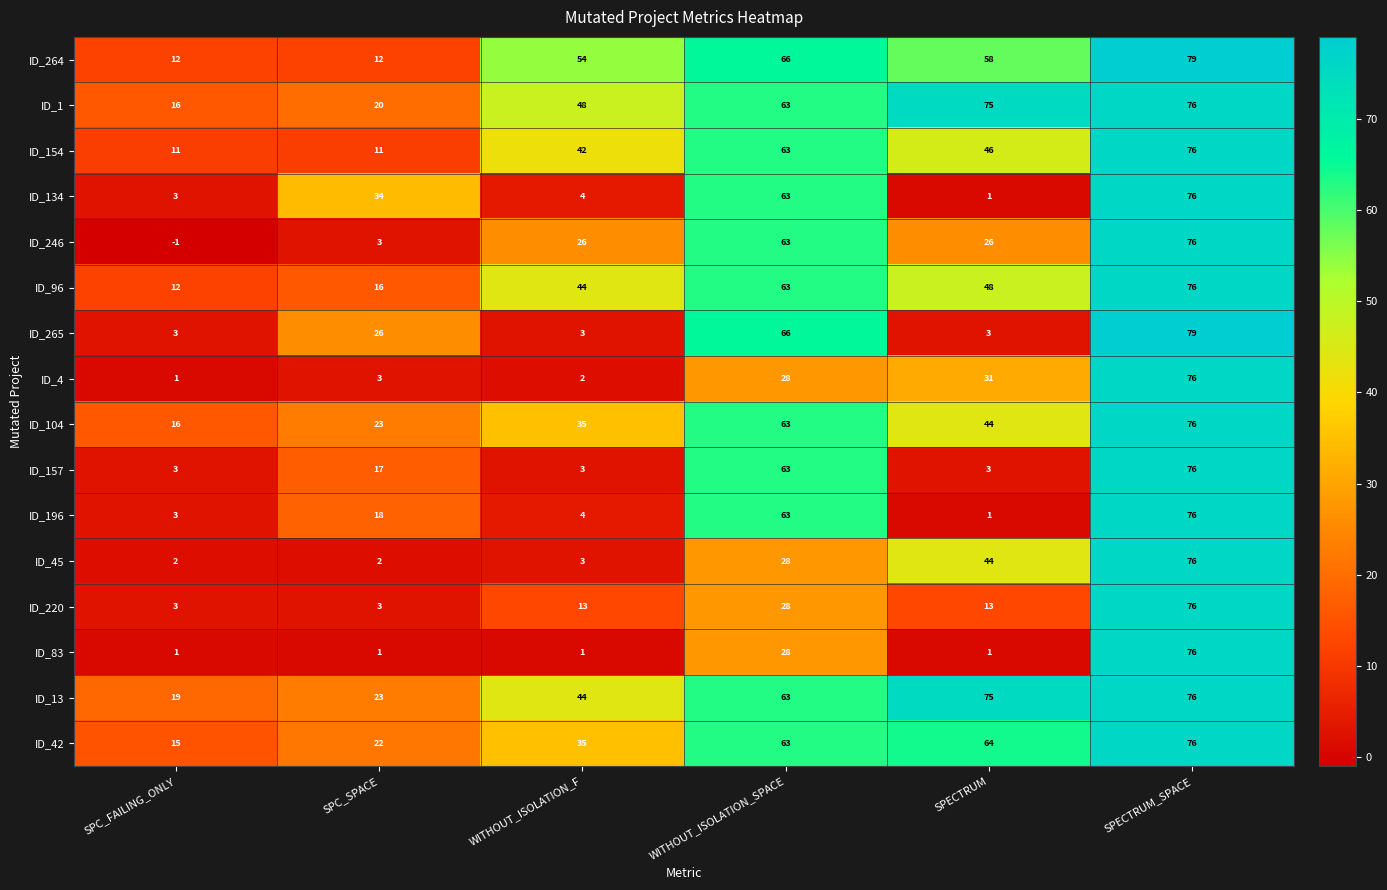

Is it true that ID_264 equals 75 at WITHOUT_ISOLATION_F?

False